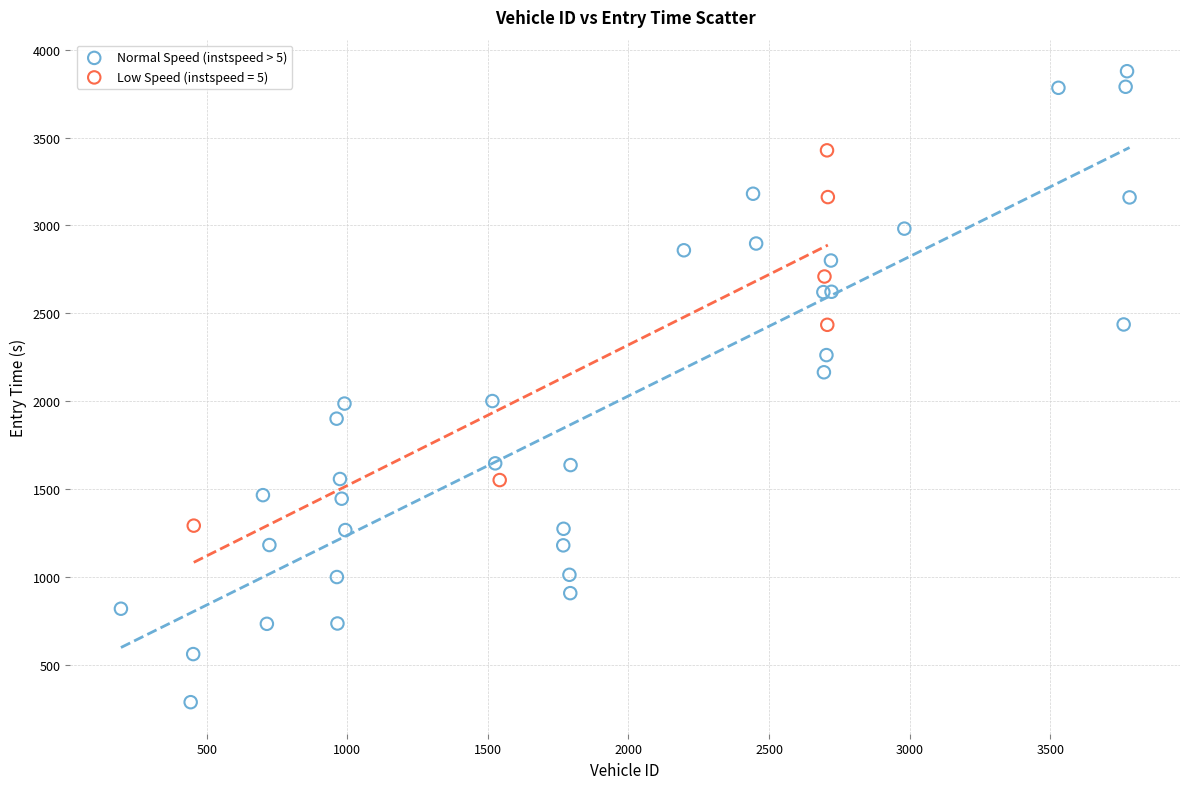

Which series reaches the maximum Y coordinate?

Normal Speed (instspeed > 5)